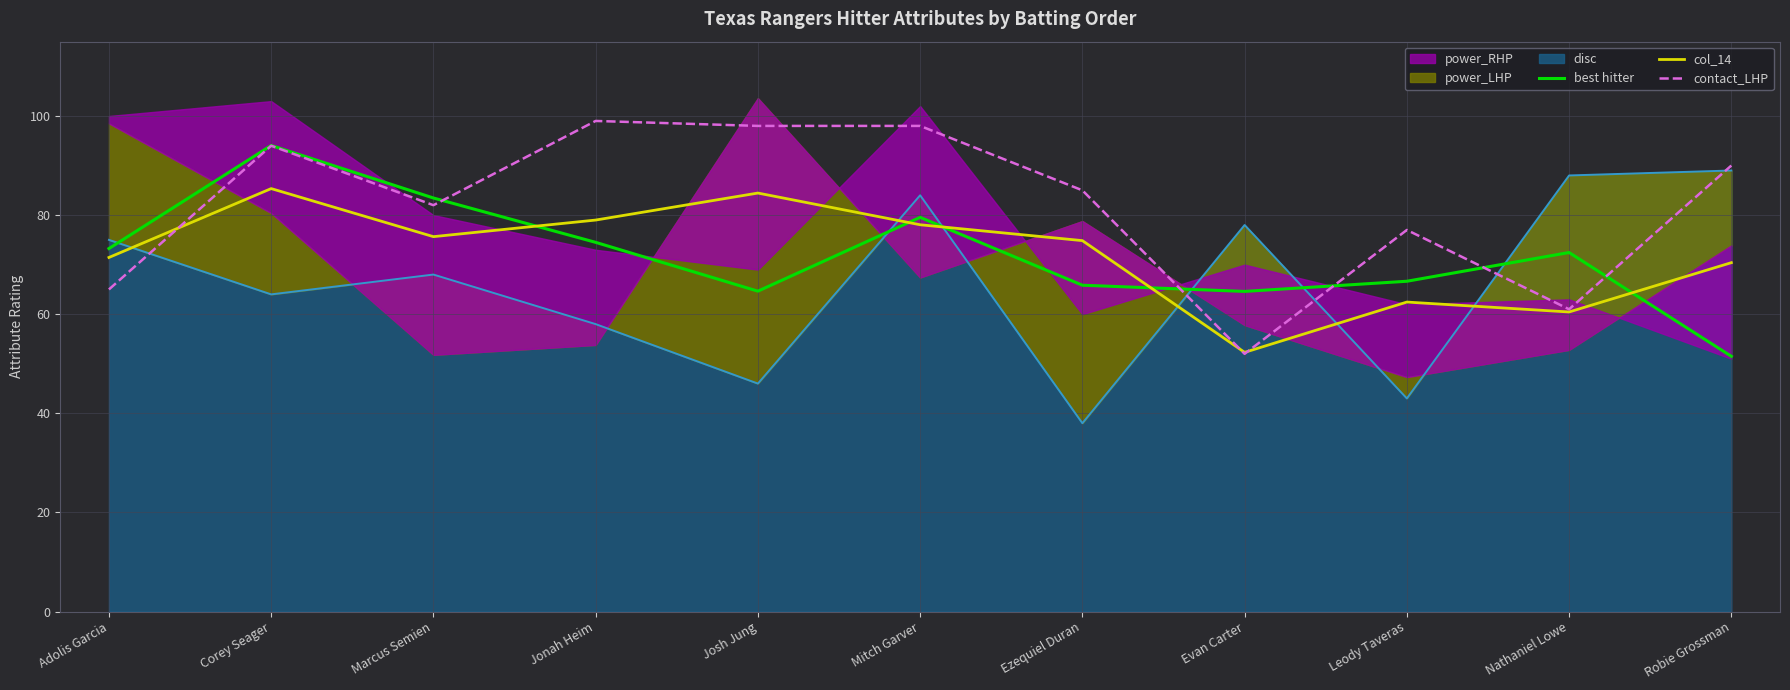

True or false: contact_LHP has a value of 116.7 at Ezequiel Duran.

False